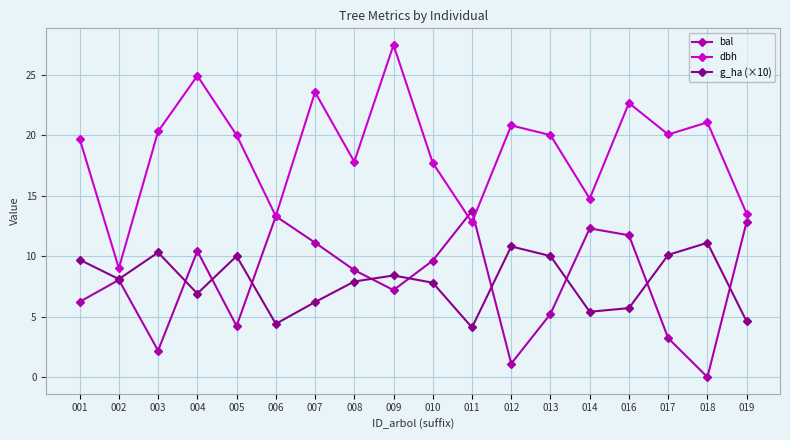

True or false: g_ha (×10) and dbh cross at least once.

False